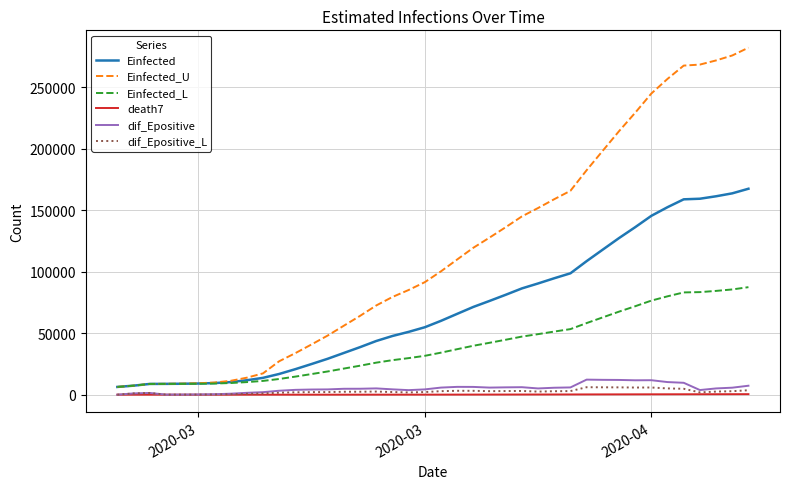

True or false: dif_Epositive_L and Einfected cross at least once.

False